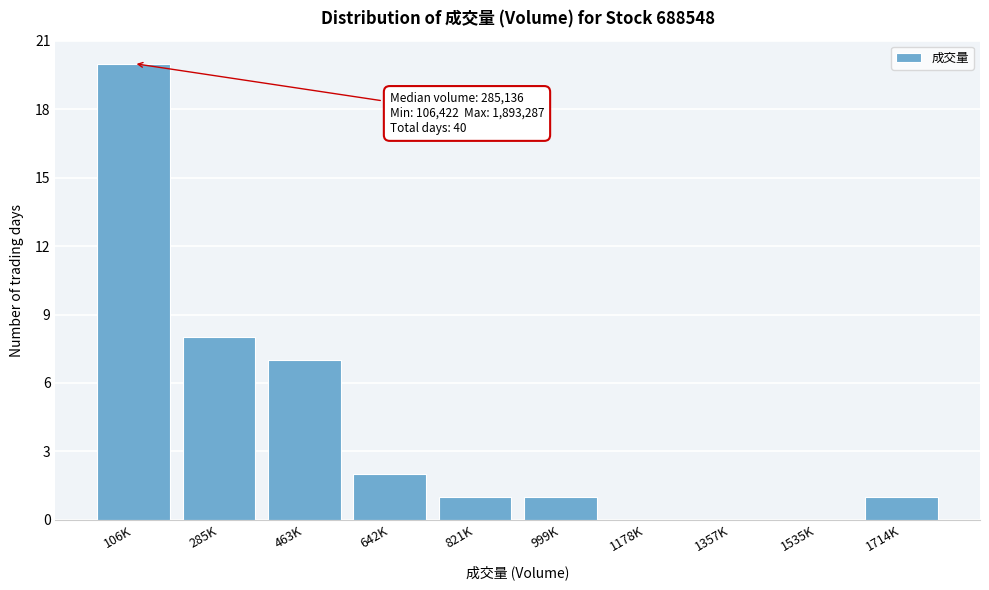

Reading left to right, extract all data points from this chart.

106K=20	285K=8	463K=7	642K=2	821K=1	999K=1	1178K=0	1357K=0	1535K=0	1714K=1